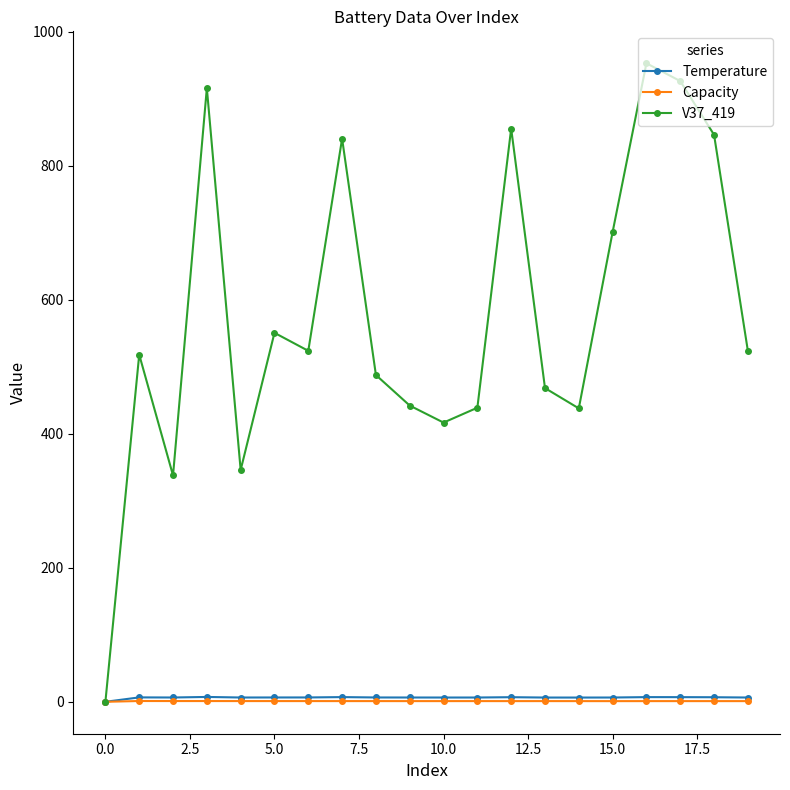

Which series has the widest spread of values?

V37_419